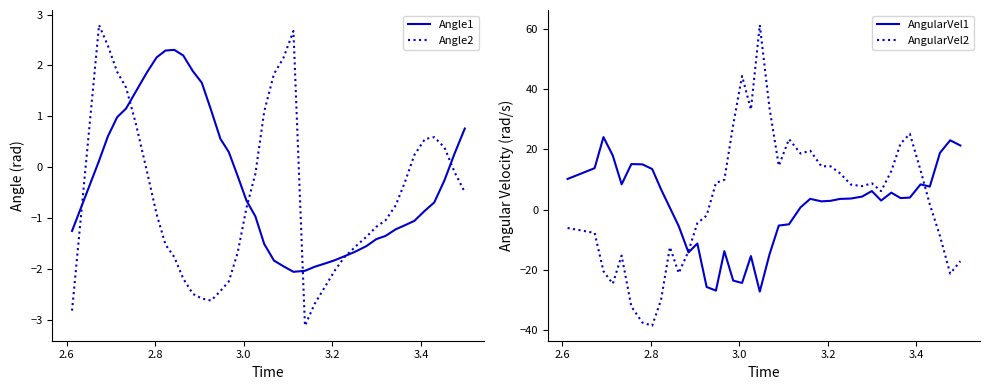

Reading right to left, transcribe all the data shown in this chart.

Angle1: 0.8	0.3	-0.3	-0.7	-0.9	-1.1	-1.1	-1.2	-1.4	-1.4	-1.6	-1.7	-1.8	-1.8	-1.9	-2.0	-2.0	-2.1	-1.9	-1.8	-1.5	-1.0	-0.7	-0.2	0.3	0.6	1.1	1.7	1.9	2.2	2.3	2.3	2.2	1.9	1.5	1.2	1.0	0.6	0.1	-1.3
Angle2: -0.5	-0.1	0.4	0.6	0.6	0.2	-0.3	-0.8	-1.0	-1.2	-1.4	-1.6	-1.8	-2.0	-2.3	-2.7	-3.1	2.7	2.1	1.8	1.1	-0.1	-0.8	-1.7	-2.2	-2.4	-2.6	-2.6	-2.5	-2.2	-1.8	-1.5	-0.9	-0.1	0.9	1.6	1.9	2.4	2.8	-2.8
AngularVel1: 21.3	23.0	18.9	7.7	8.4	4.0	3.9	5.7	3.0	6.2	4.4	3.7	3.6	2.9	2.8	3.6	0.8	-4.8	-5.3	-14.8	-27.2	-15.4	-24.3	-23.5	-13.8	-26.9	-25.6	-11.2	-14.2	-5.5	0.6	6.8	13.5	15.0	15.1	8.4	18.0	24.1	13.8	10.2
AngularVel2: -17.1	-21.2	-8.8	1.8	13.1	25.2	21.9	12.8	6.2	8.8	7.8	8.3	12.1	14.4	14.4	19.6	18.7	23.4	14.6	33.7	61.3	33.2	44.4	28.2	9.9	8.9	-1.9	-4.5	-13.8	-21.0	-12.4	-29.9	-38.5	-37.5	-32.2	-15.2	-24.6	-20.4	-7.7	-6.1